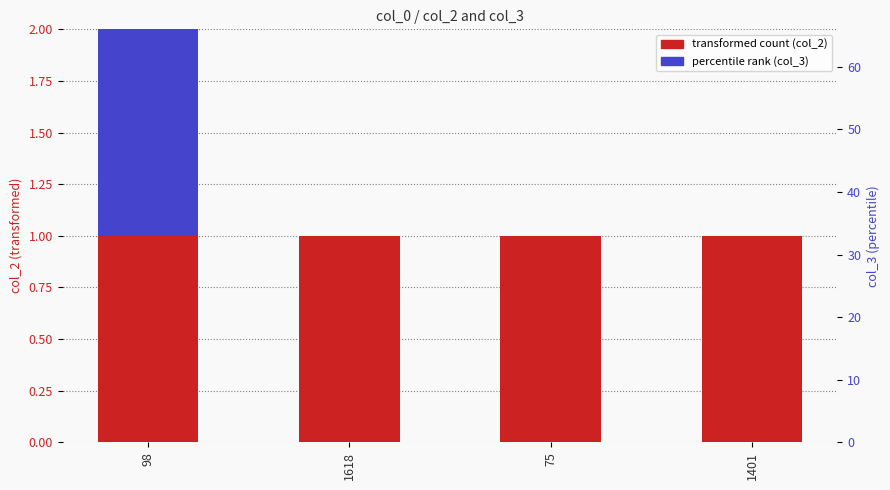

What is the sum of the col_2 values at 1401 and 1618?

2